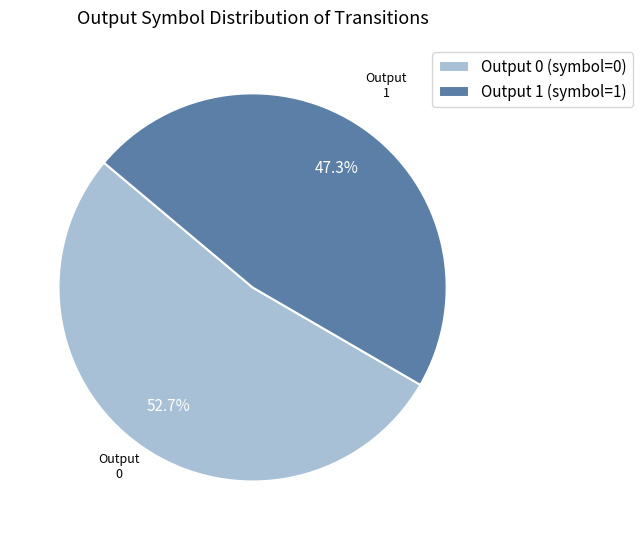

Does Output 0 account for over 50% of the chart?

Yes